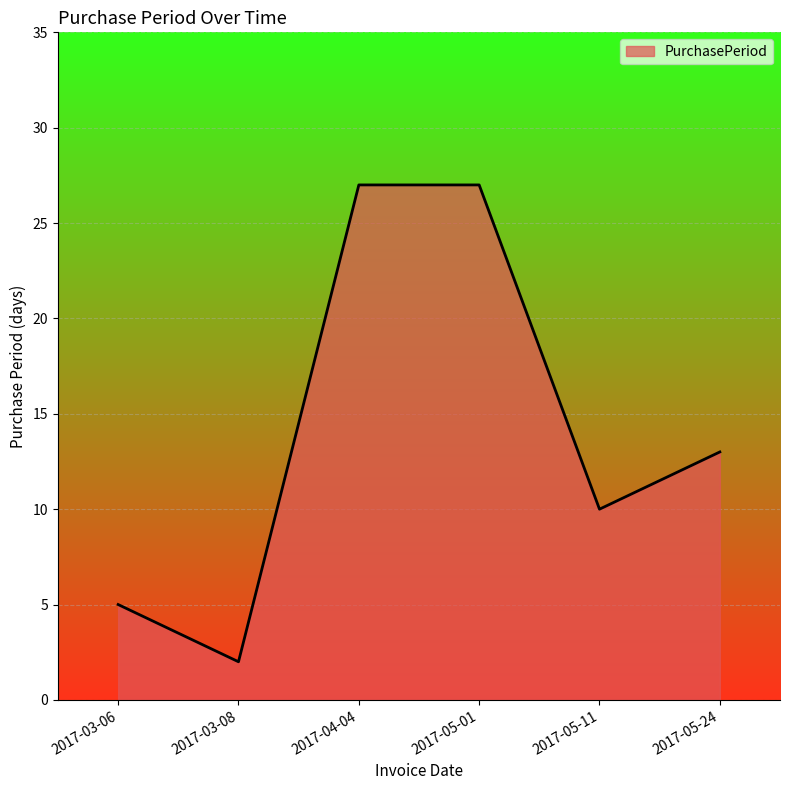

At which category does the data reach its first local valley?

2017-03-08